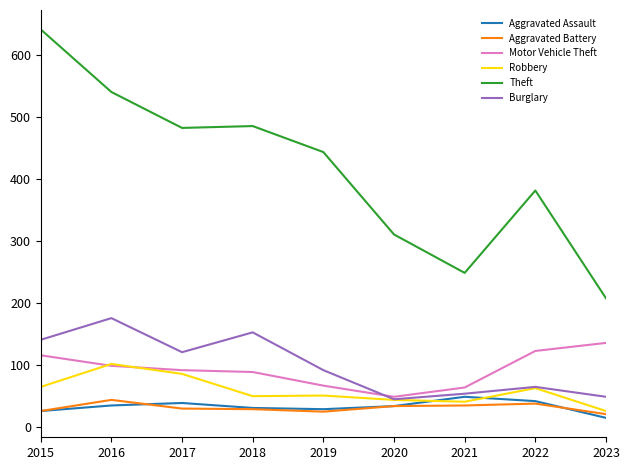

The Burglary series shows 120 at 2017. True or false?

True